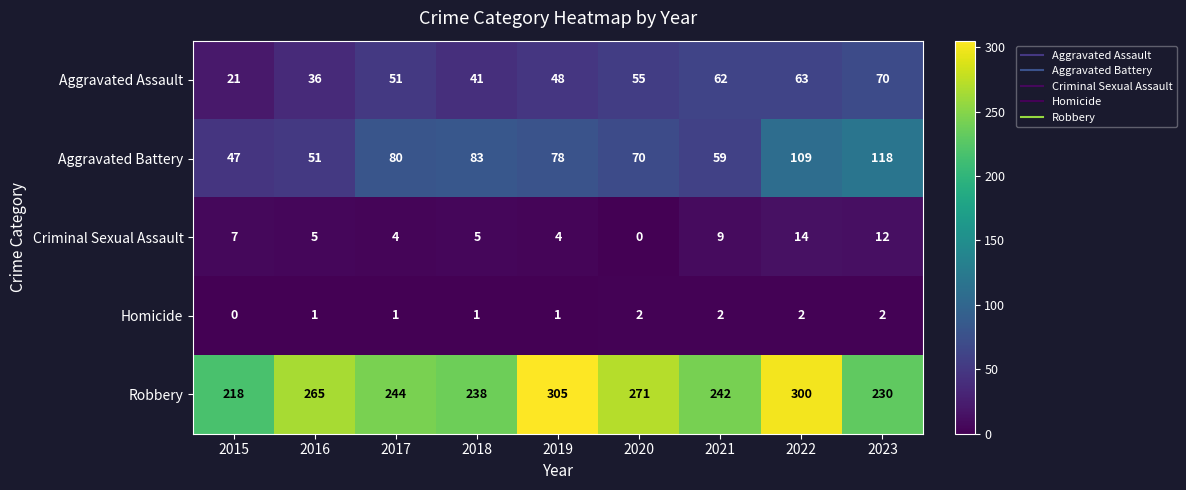

Which series changed the most between 2015 and 2019?

Robbery